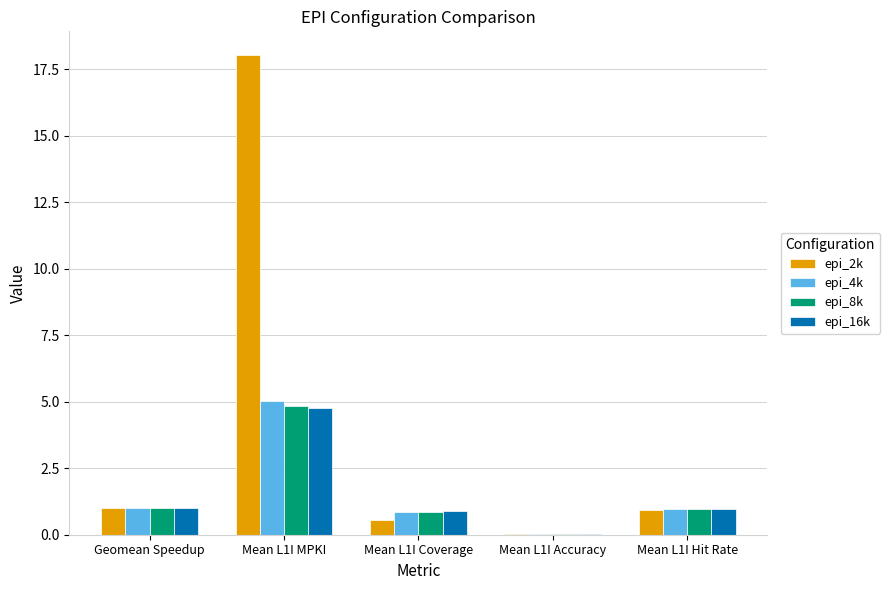

How many groups of bars are there?

5